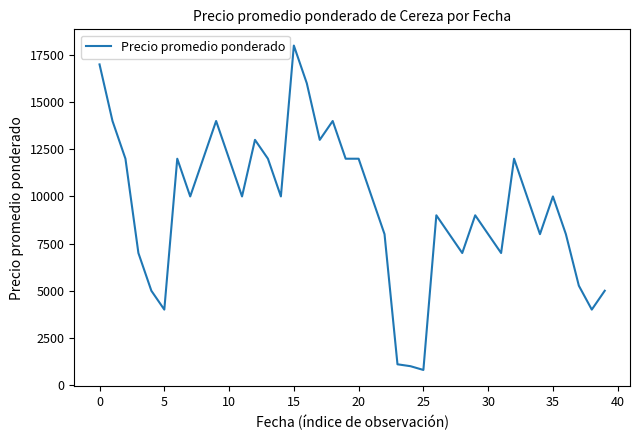

What is the greatest value displayed?

18000